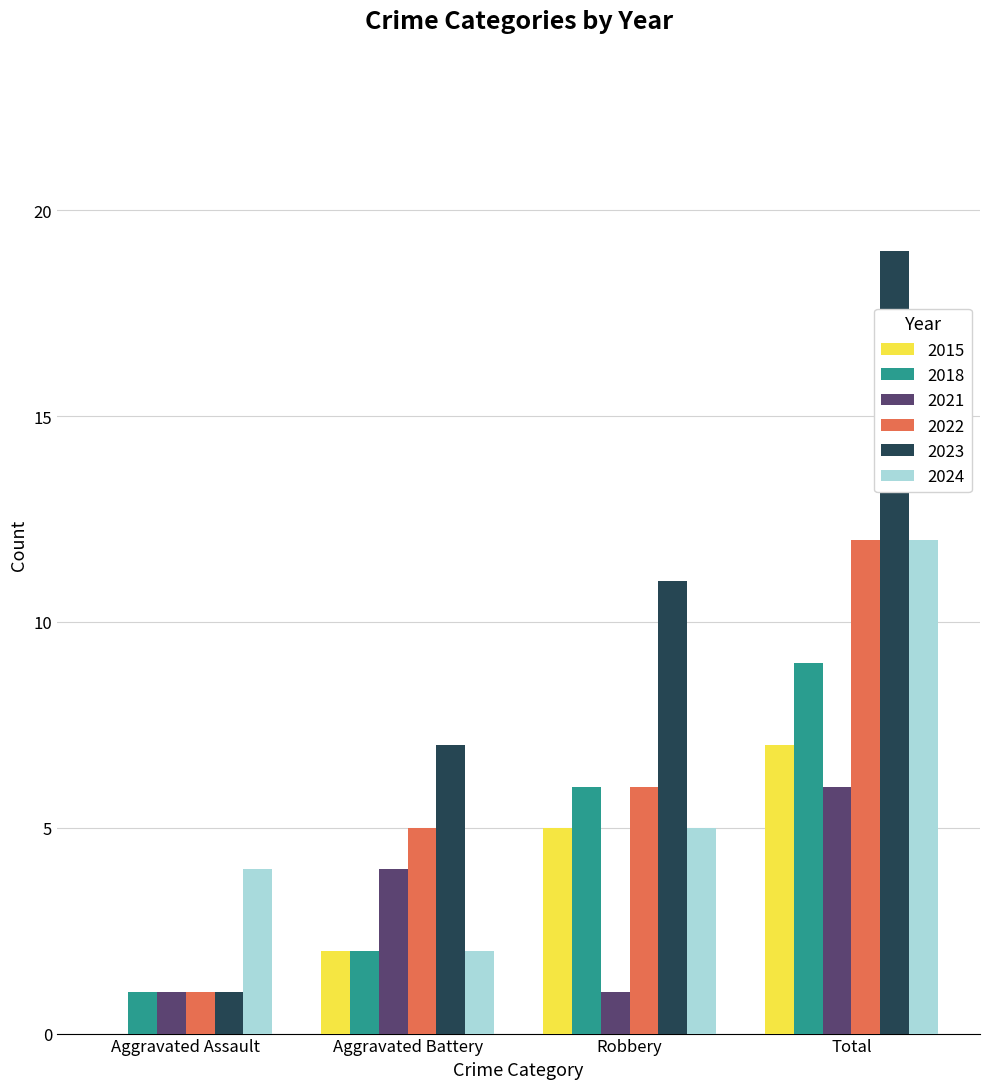

The 2018 series shows 2 at Aggravated Assault. True or false?

False